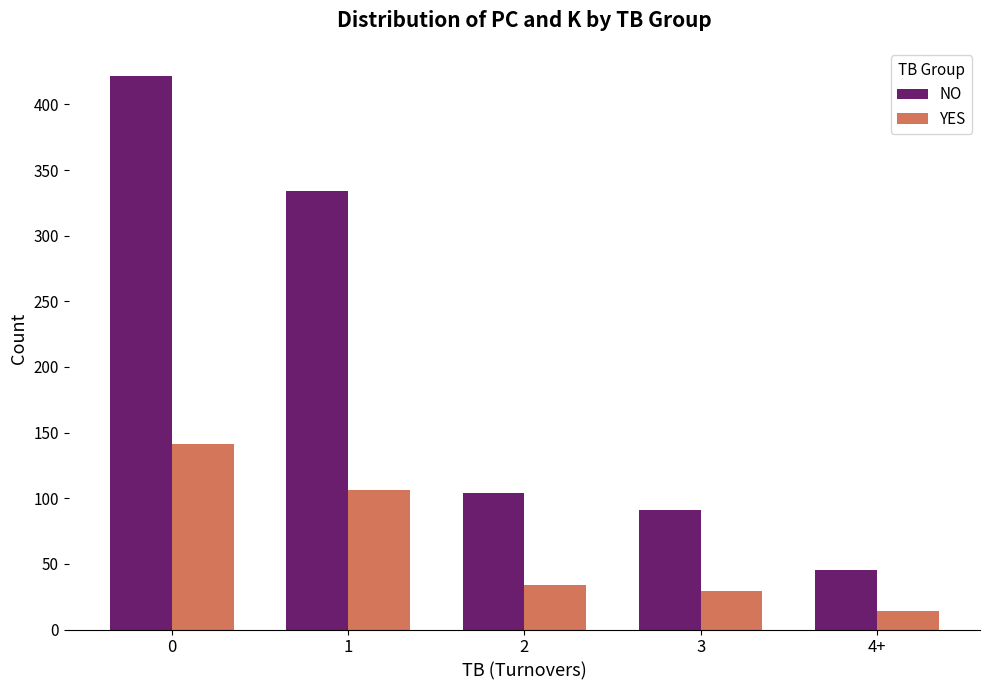

What is the total value across all series at 1?

440